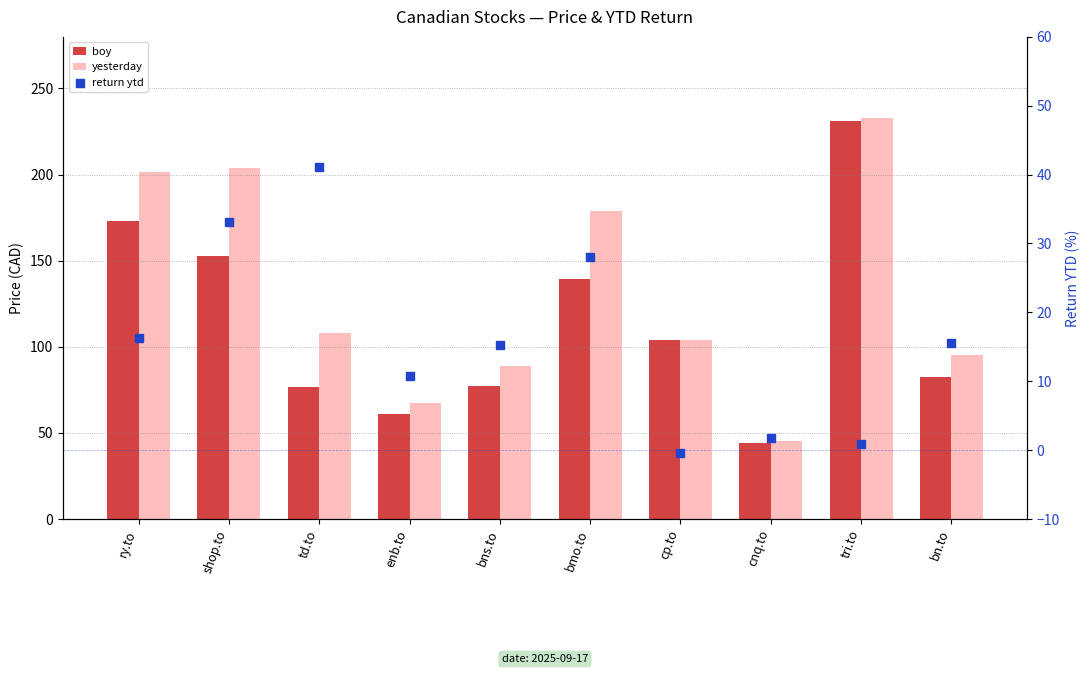

At how many categories does at least one series exceed 33?

10